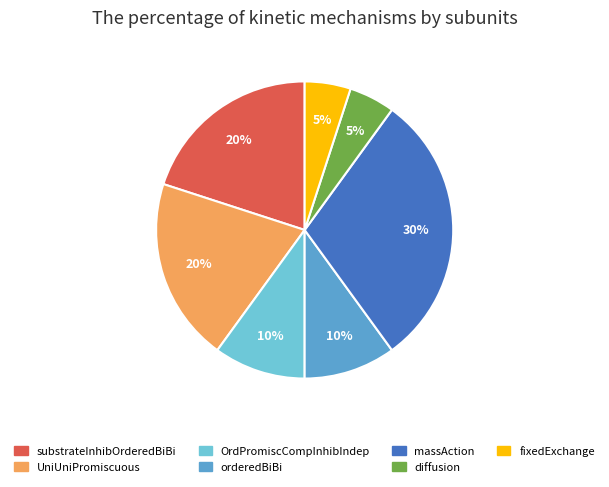

Which has a higher value, fixedExchange or UniUniPromiscuous?

UniUniPromiscuous